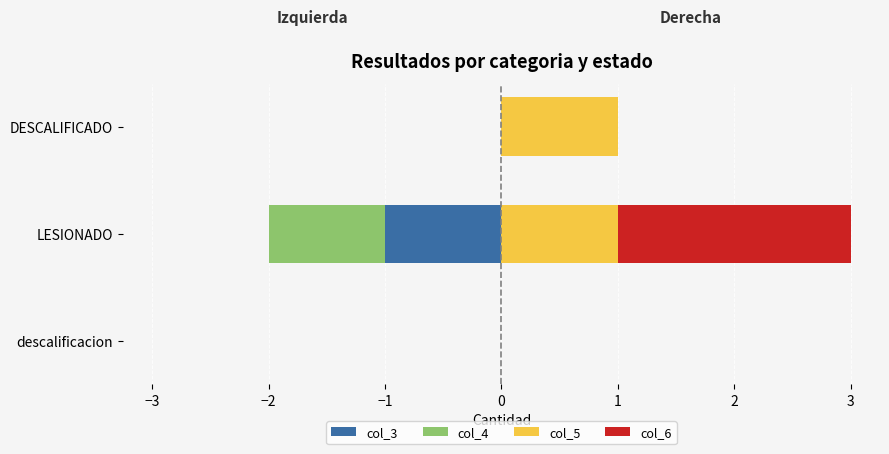

How many positive values does the col_6 series have?

1